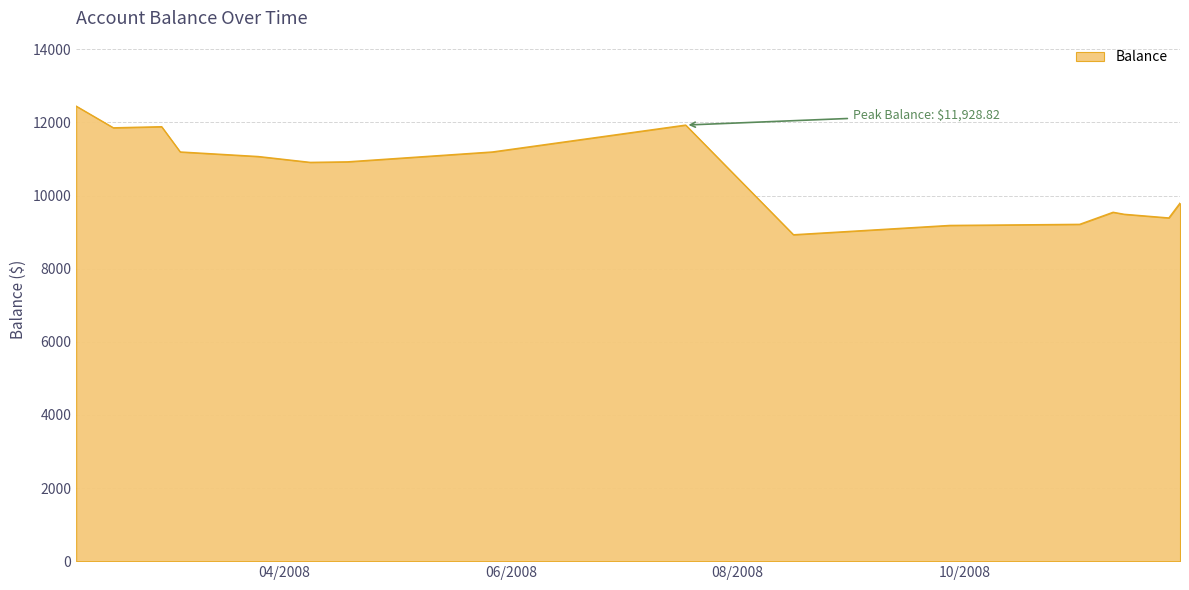

What is the difference between the maximum and minimum values?

3517.7